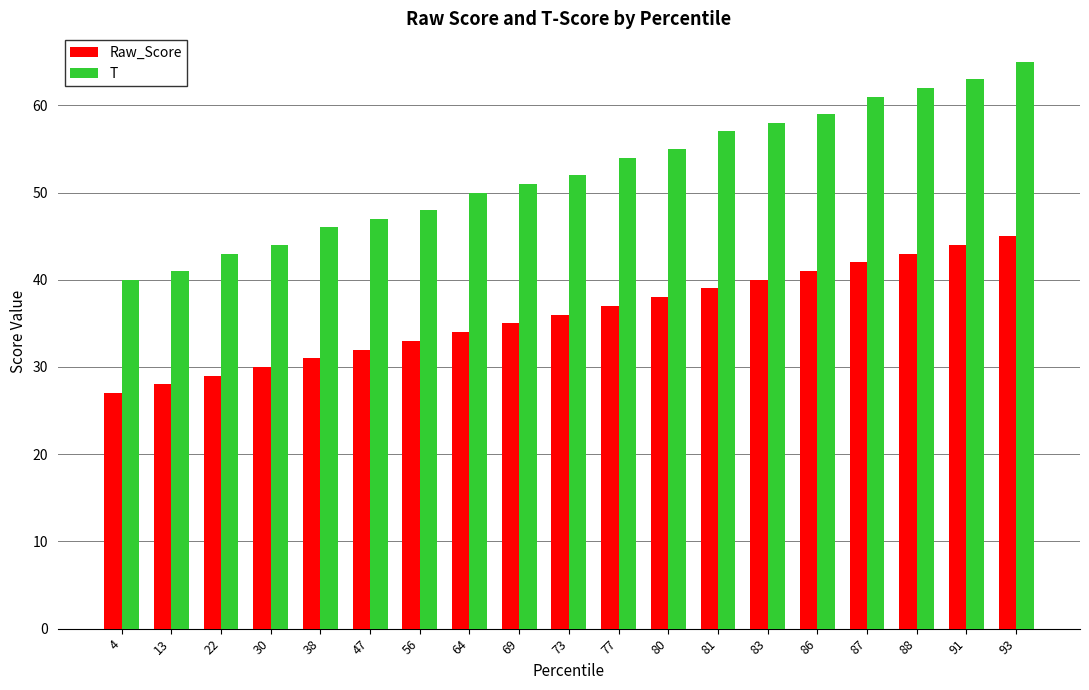

Is the value of T at 73 greater than the value of Raw_Score at 83?

Yes